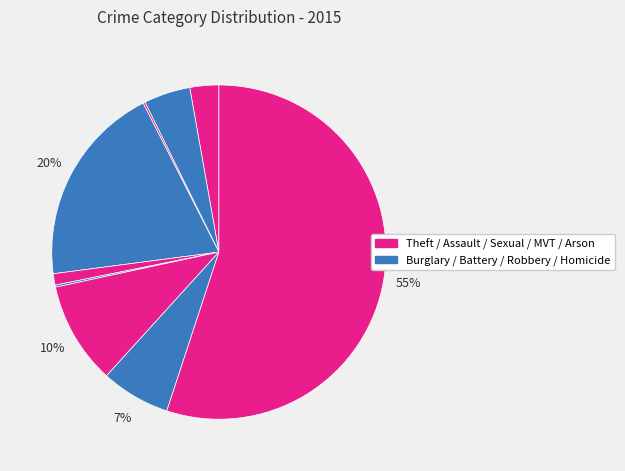

Rank the categories by value from lowest to highest.

Arson, Homicide, Criminal Sexual Assault, Aggravated Assault, Aggravated Battery, Robbery, Motor Vehicle Theft, Burglary, Theft